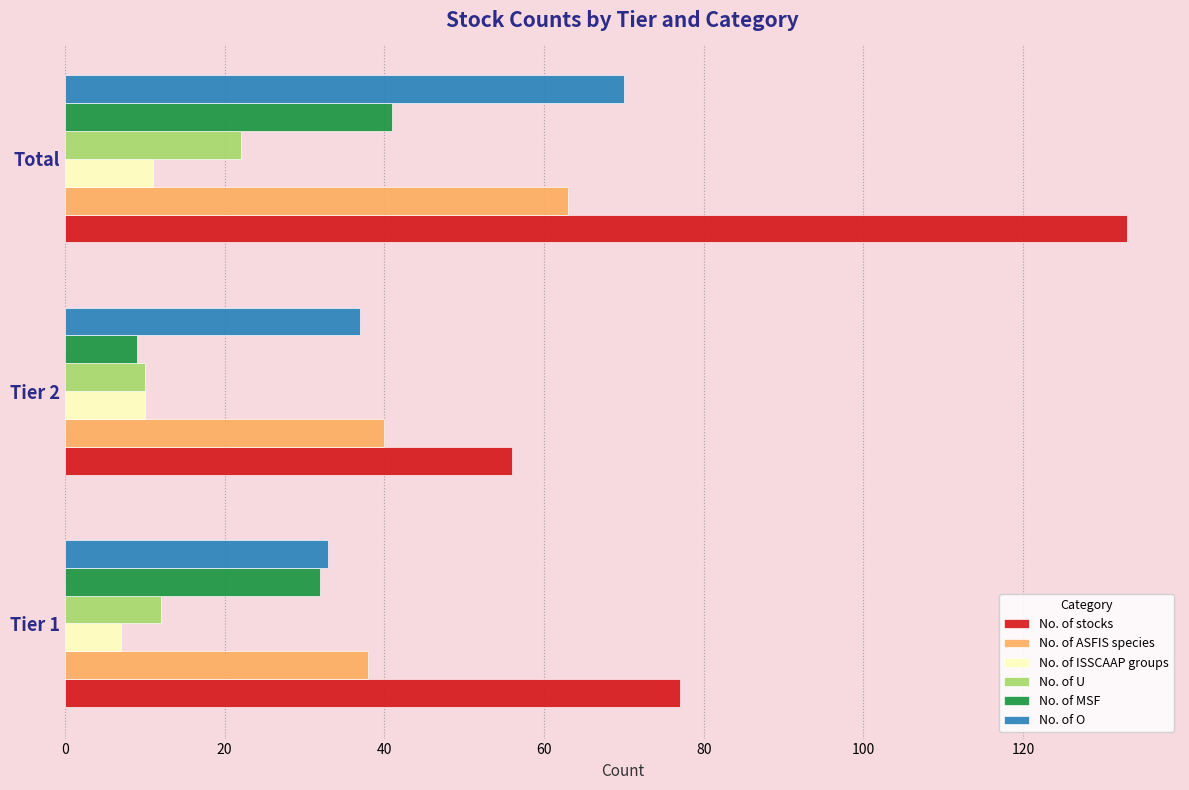

At which category is the sum across all series the highest?

Total